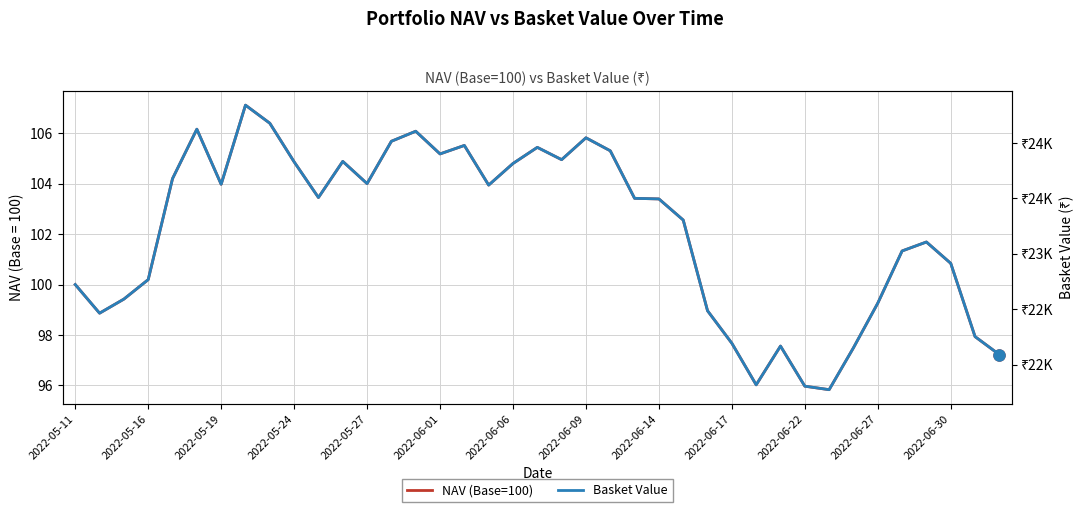

What position from the left is 2022-05-11?

1